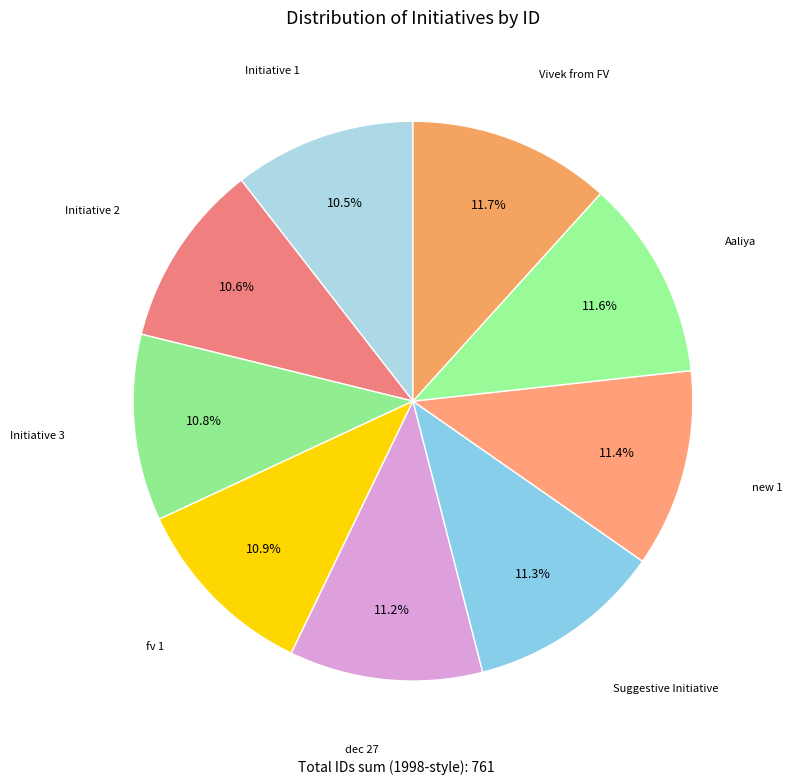

What is the smallest slice in the pie chart?

Initiative 1